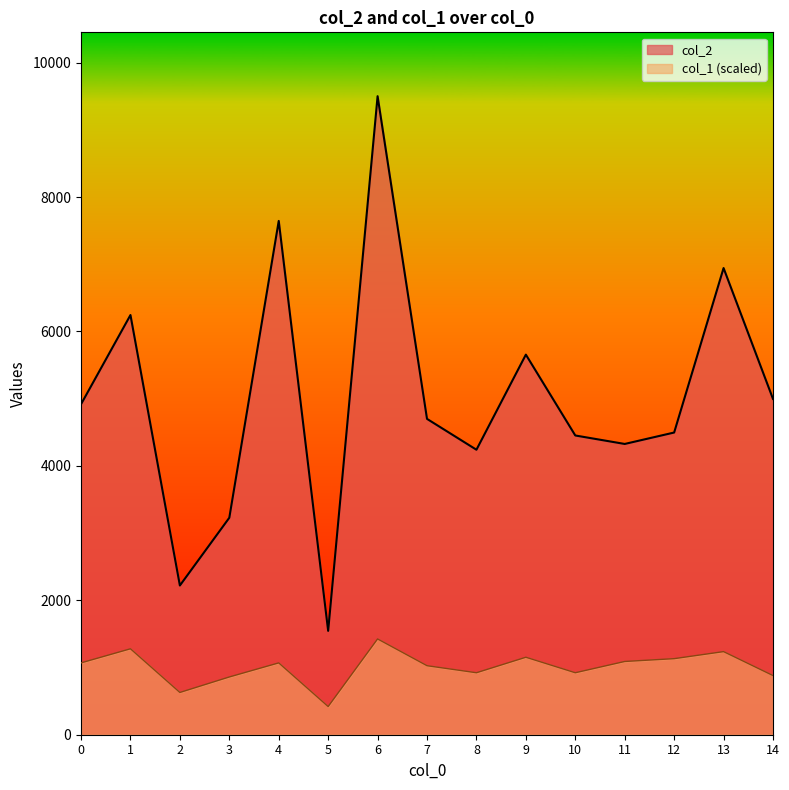

Does the chart have visible grid lines?

No